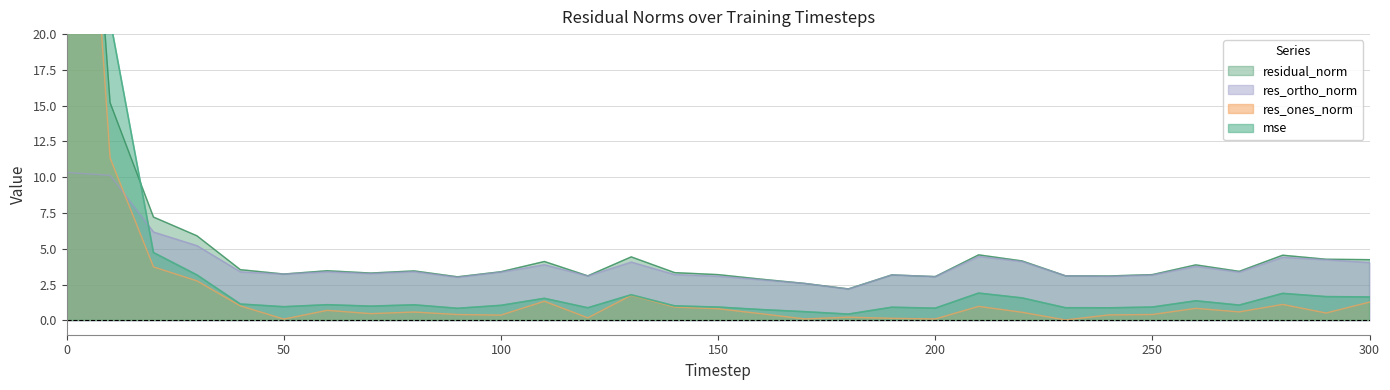

How many distinct data groups are displayed?

4